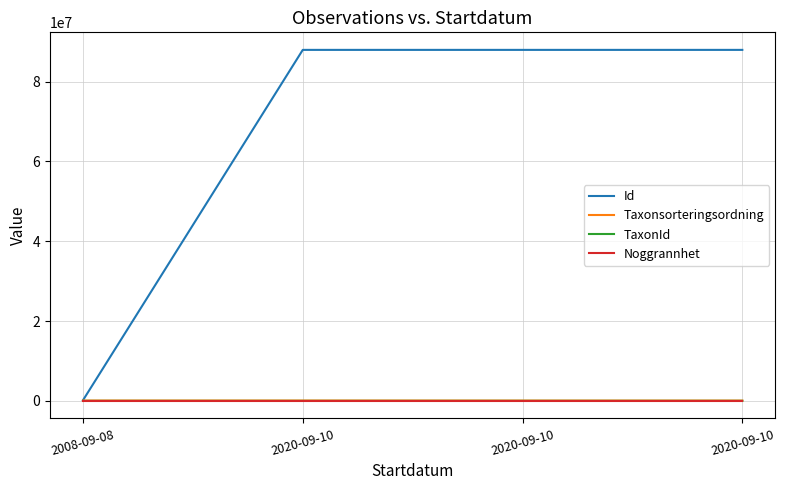

Which series has the widest spread of values?

Id